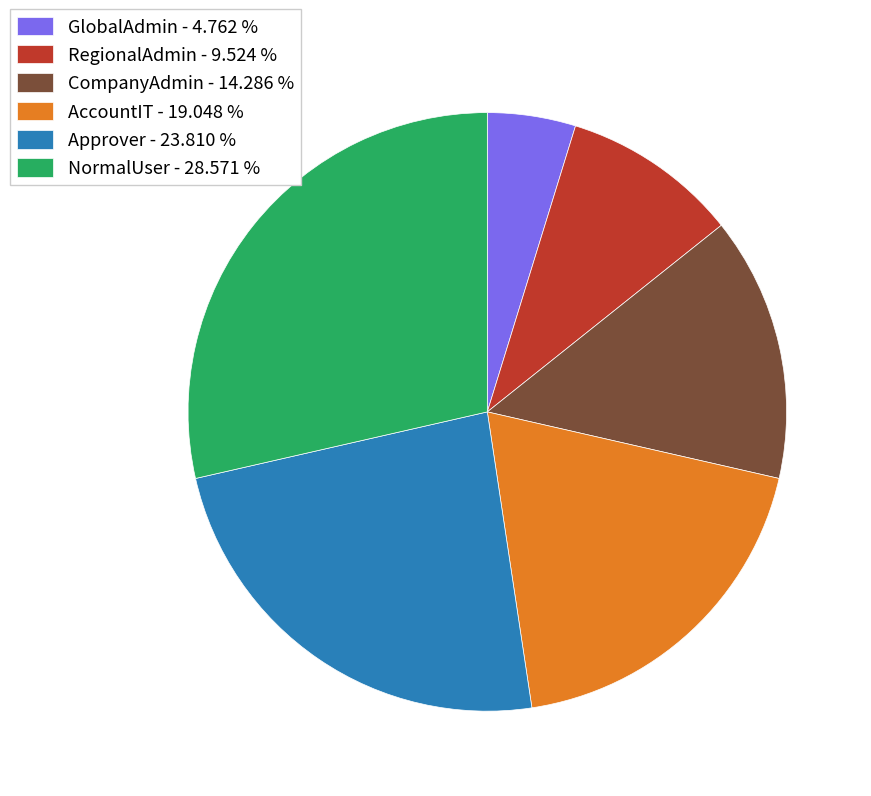

Between CompanyAdmin and GlobalAdmin, which is larger?

CompanyAdmin